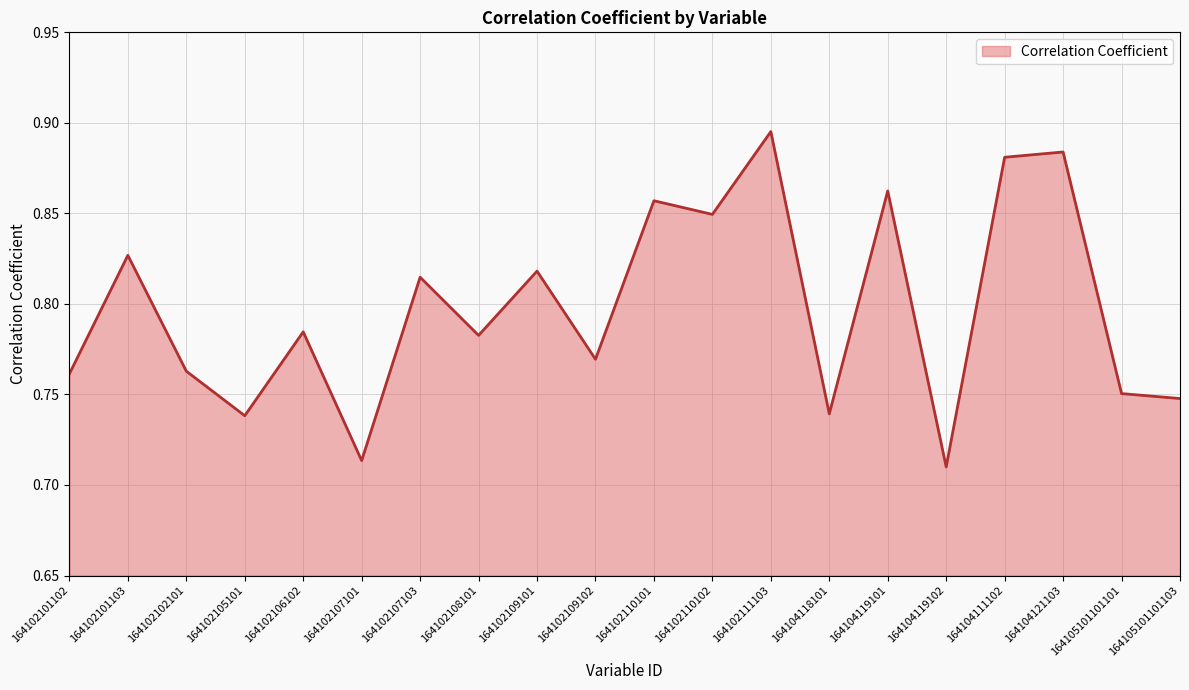

What position from the left is 164102110101?

11